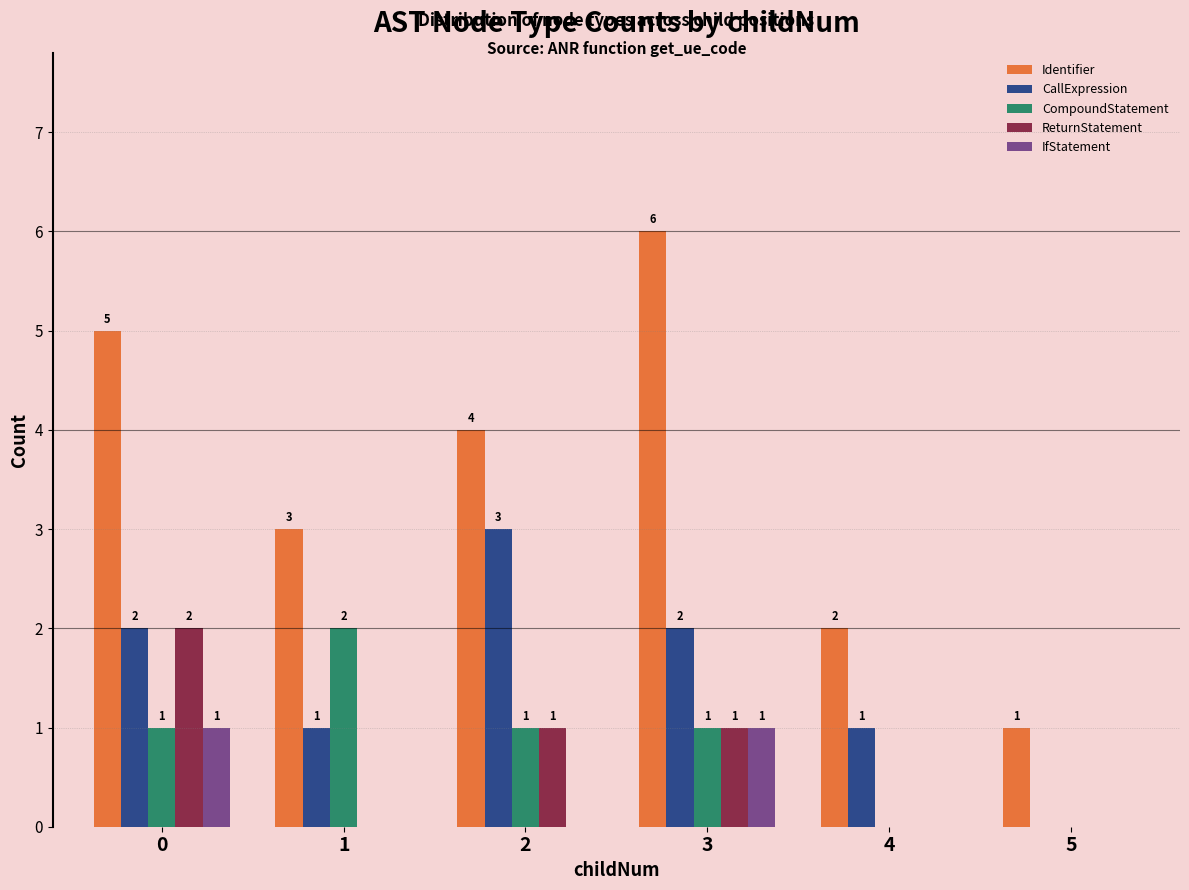

How many groups of bars are there?

6